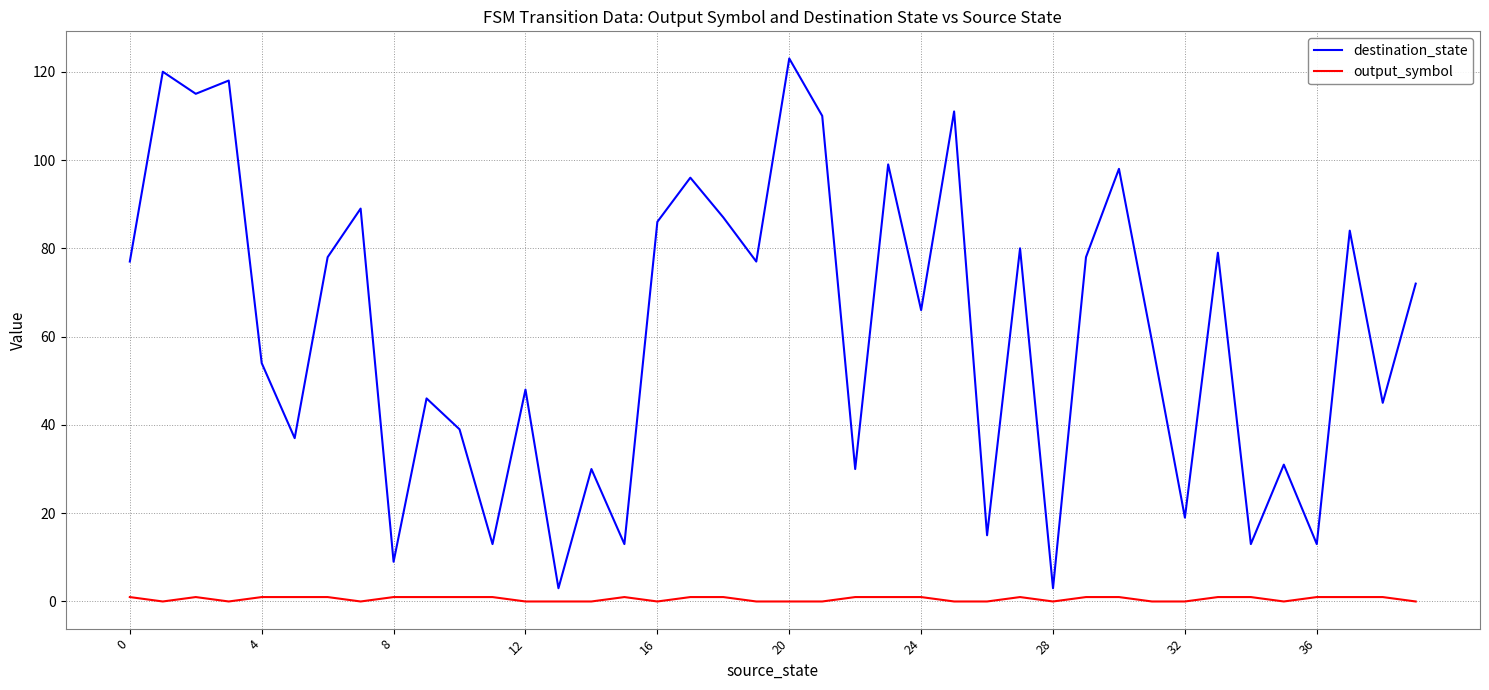

Which series has the largest total across all categories?

destination_state